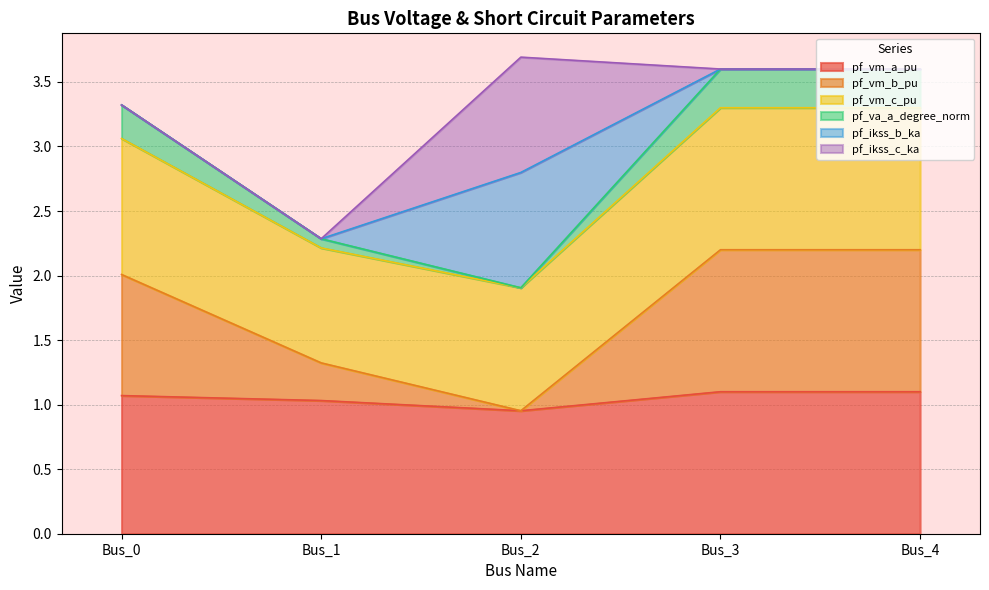

What is the smallest value displayed?

1.0